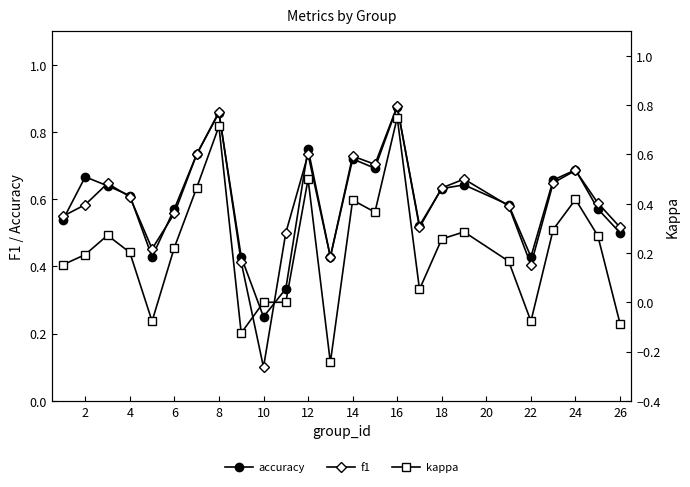

Count the number of categories in the chart.

25